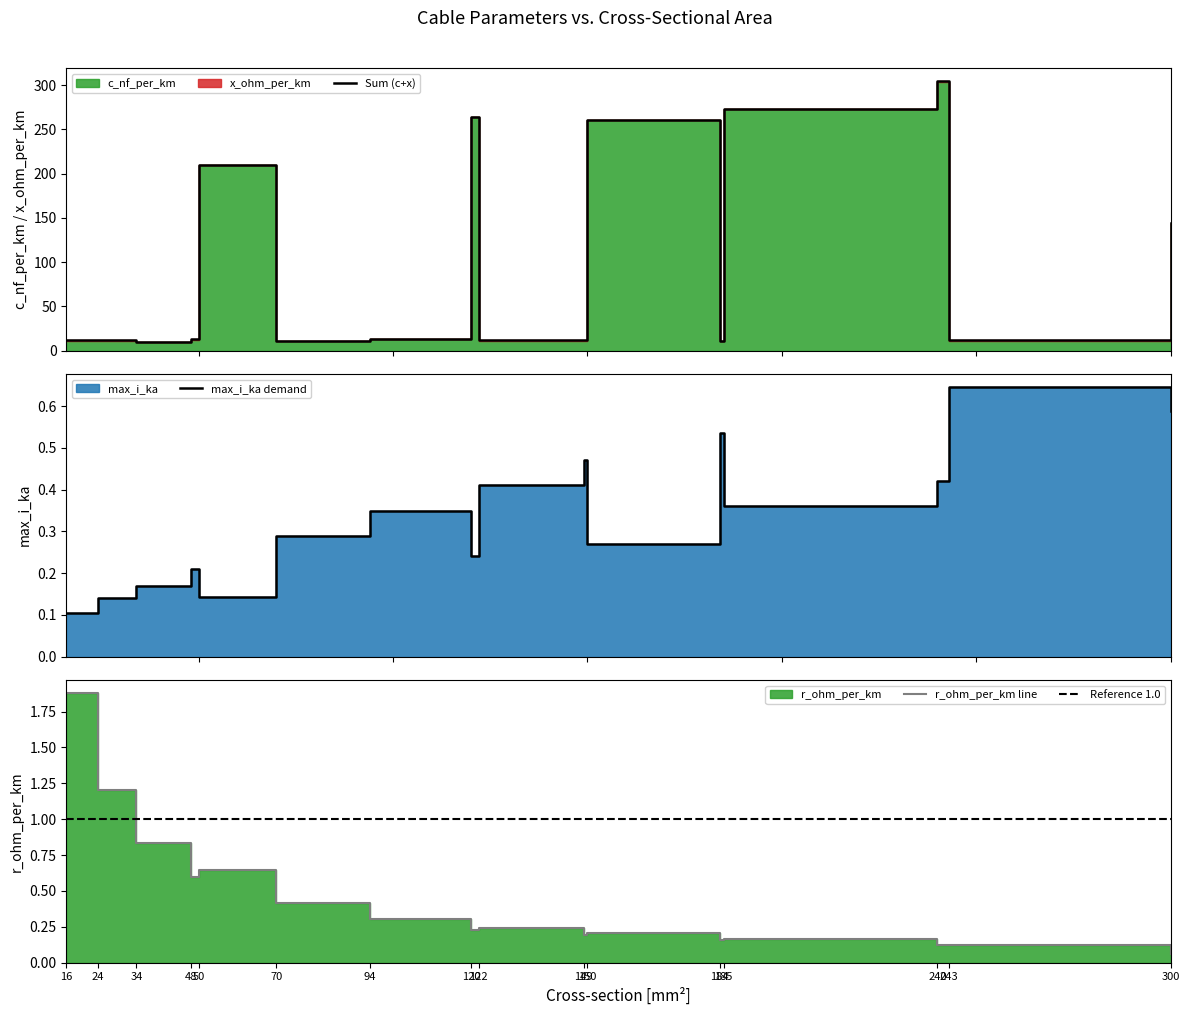

Where is the first local maximum for Sum (c+x)?

24